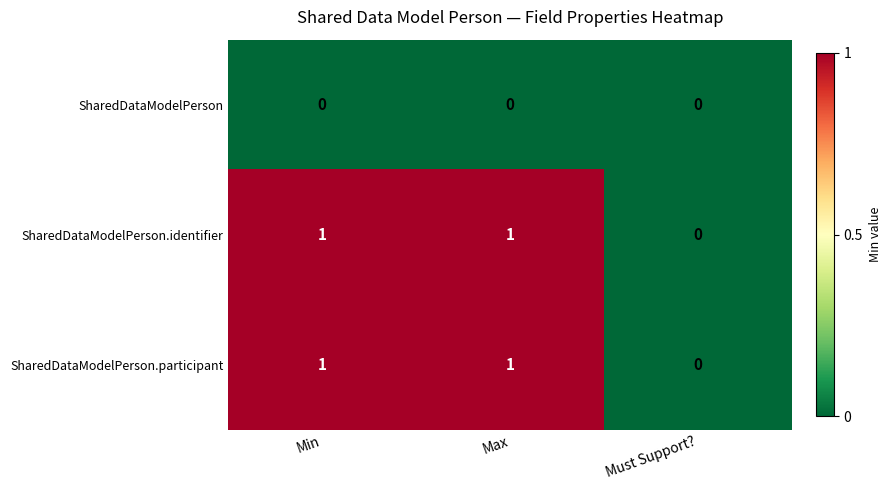

Is it true that SharedDataModelPerson.identifier equals 1 at Max?

True